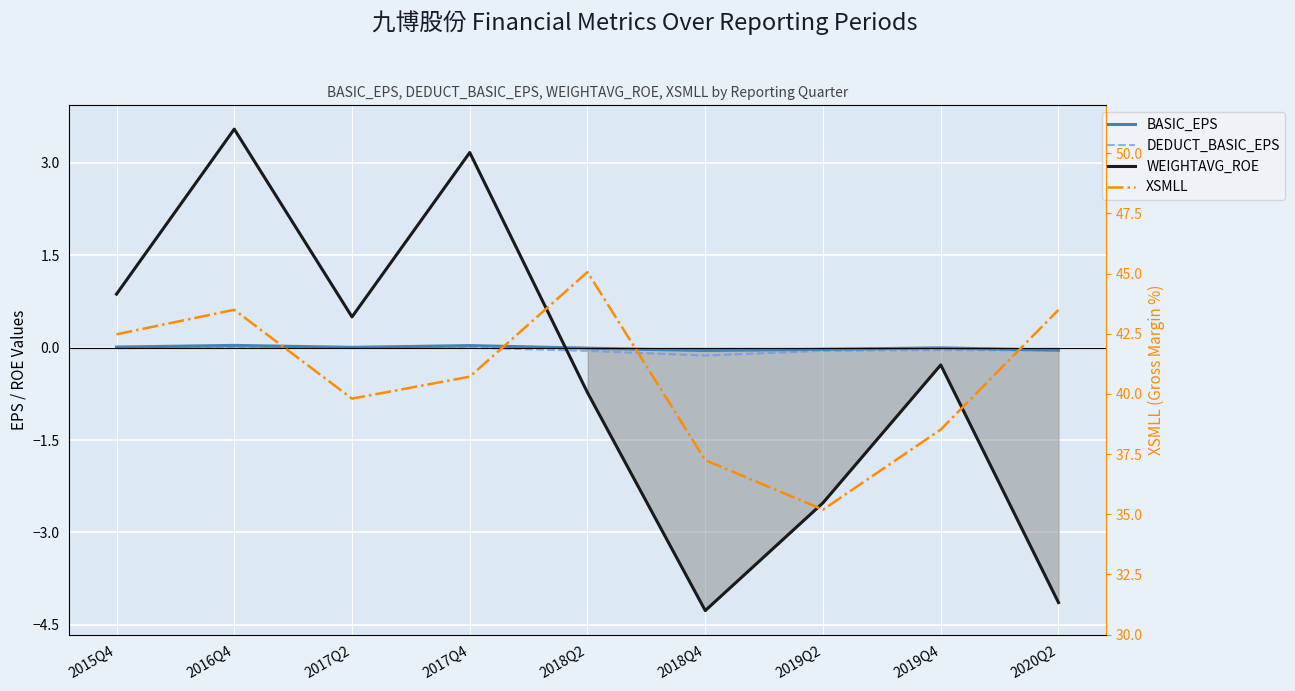

Where is the first local maximum for DEDUCT_BASIC_EPS?

2016Q4